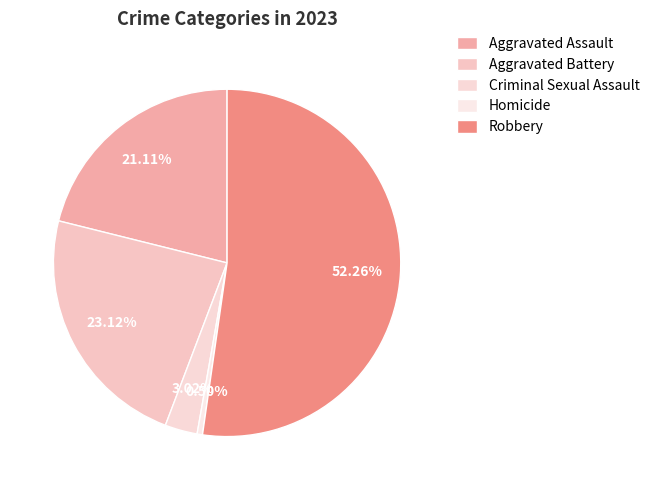

Which slice is the largest?

Robbery